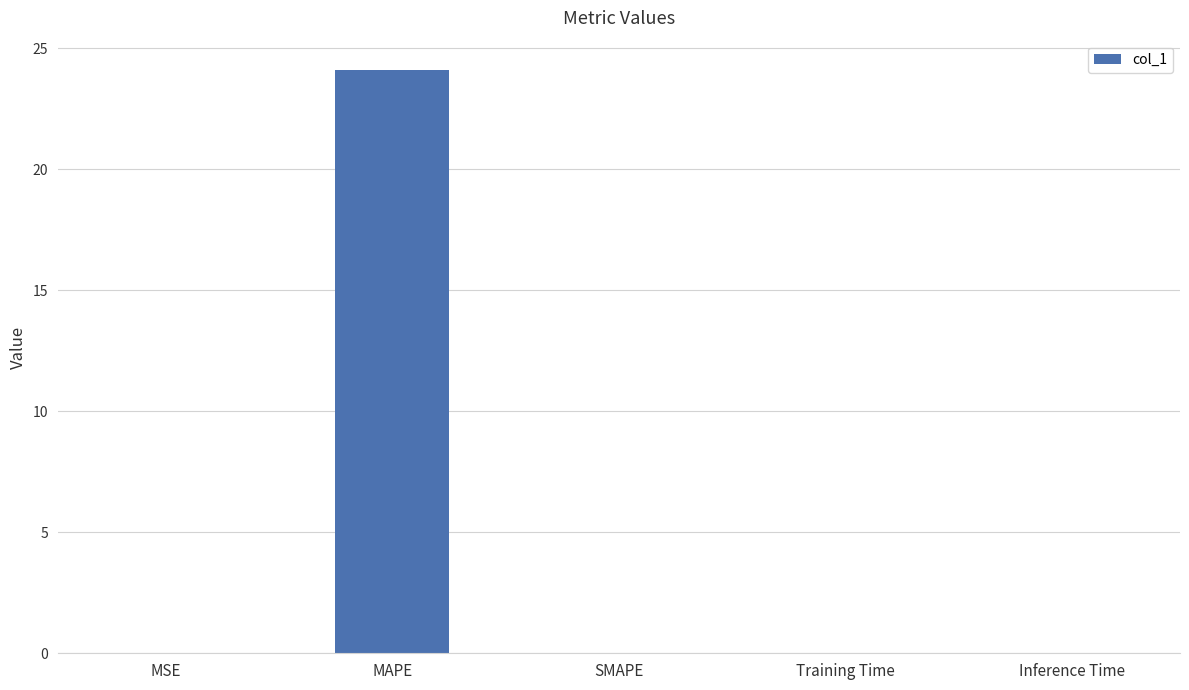

What is the sum of all values?

24.1